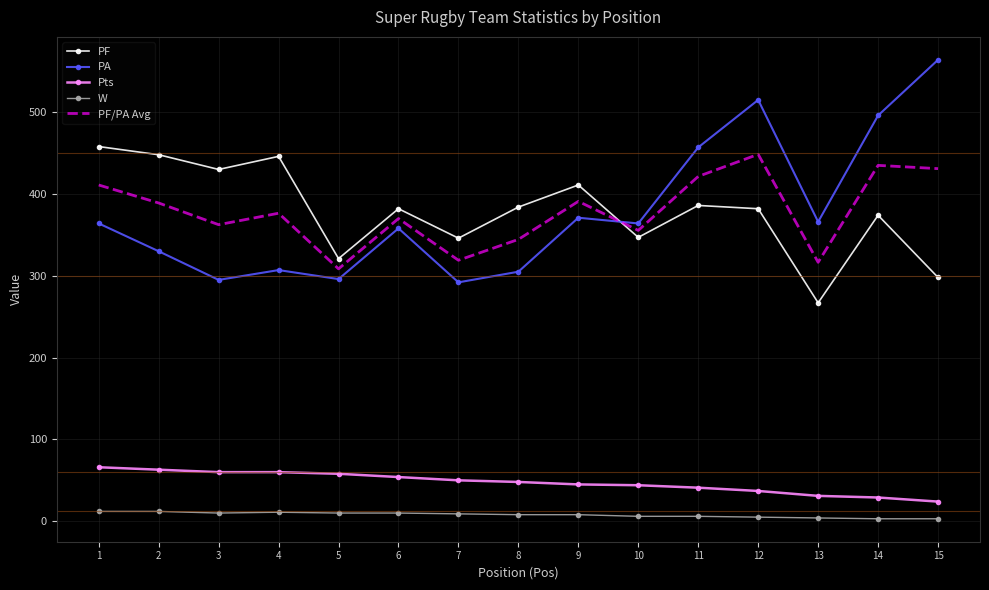

Which series has the widest spread of values?

PA